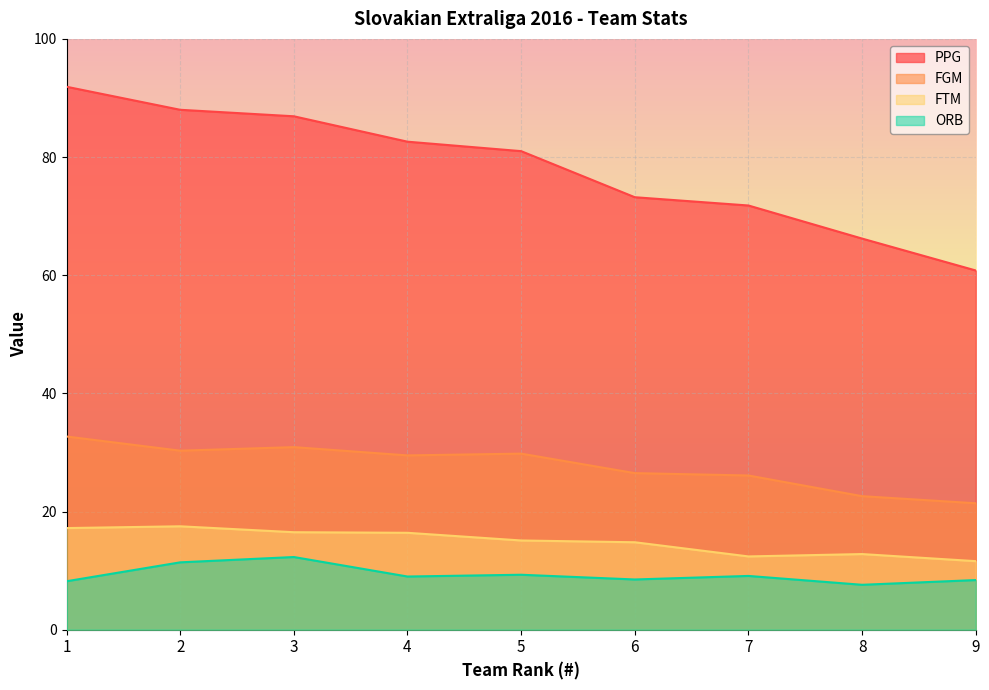

True or false: FGM and PPG cross at least once.

False